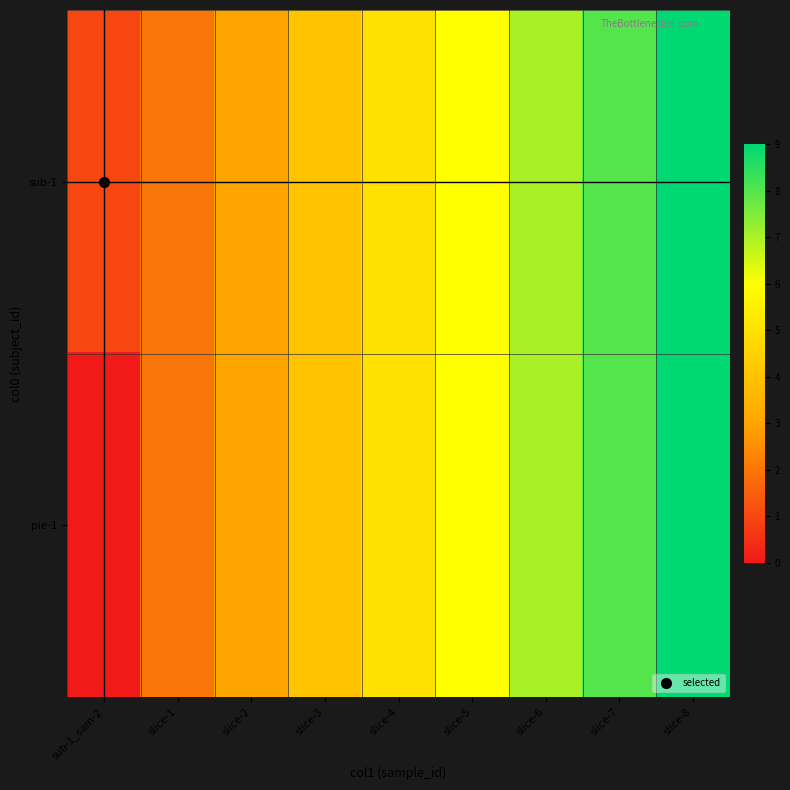

Rank the series by their maximum value, from lowest to highest.

sub-1, pie-1